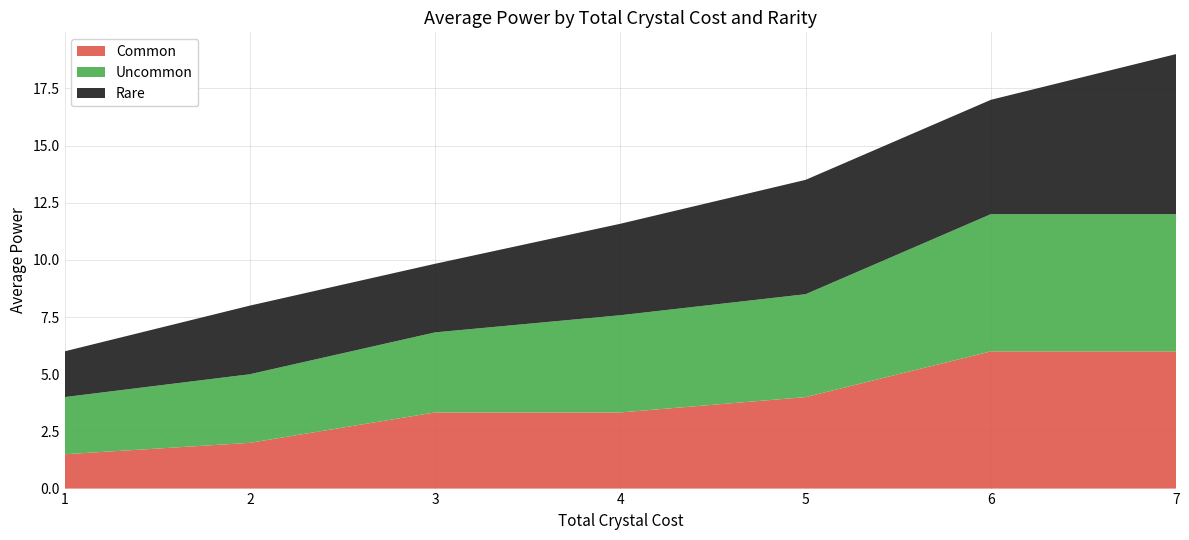

At which category is the sum across all series the highest?

7